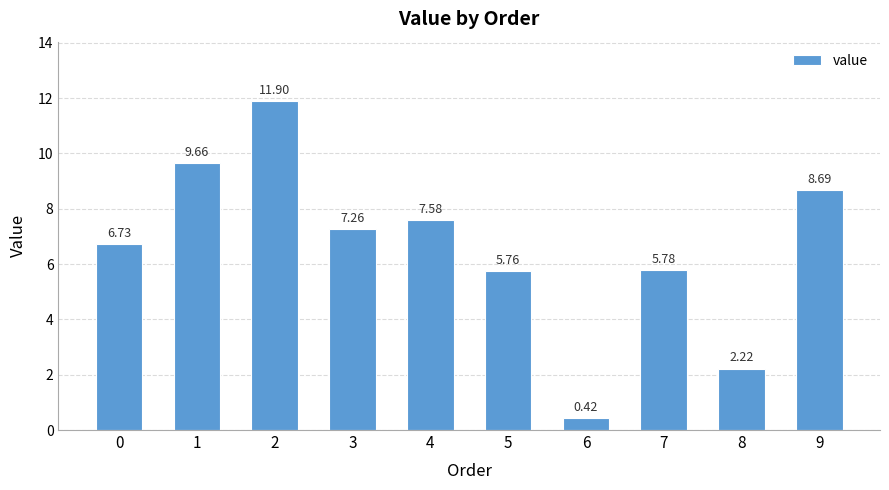

Where is the data nearest to the value 6?

7